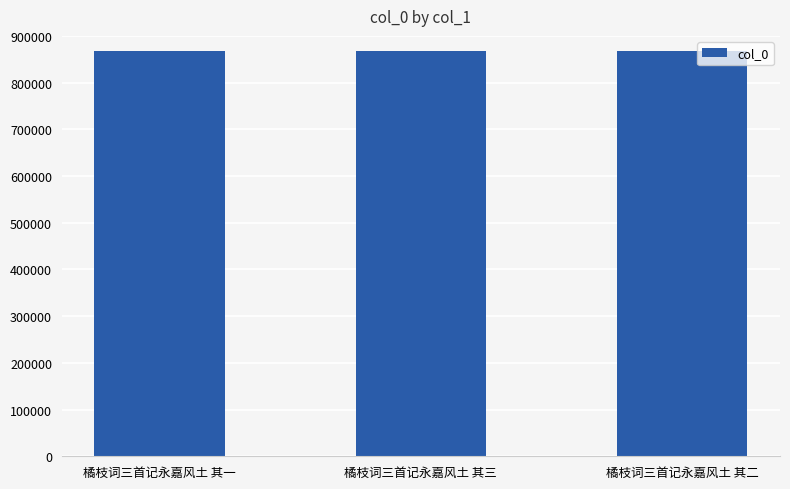

The value at 橘枝词三首记永嘉风土 其二 is 590842. True or false?

False